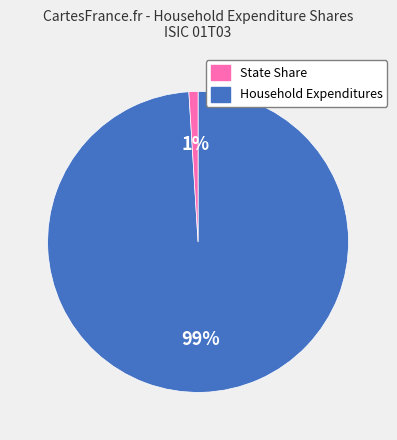

Is there a majority slice in this chart?

Yes